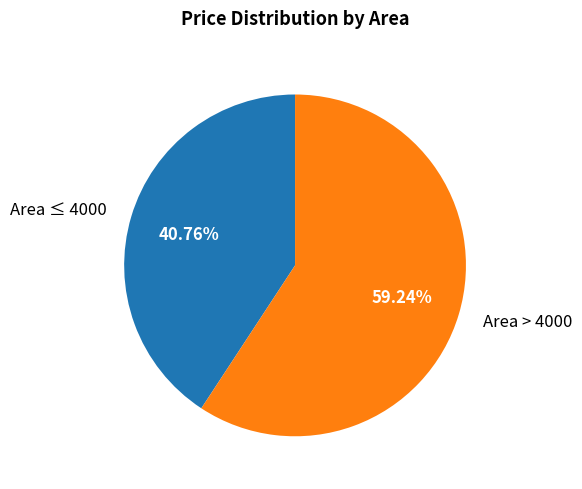

Is the sum of Area ≤ 4000 and Area > 4000 greater than half?

Yes